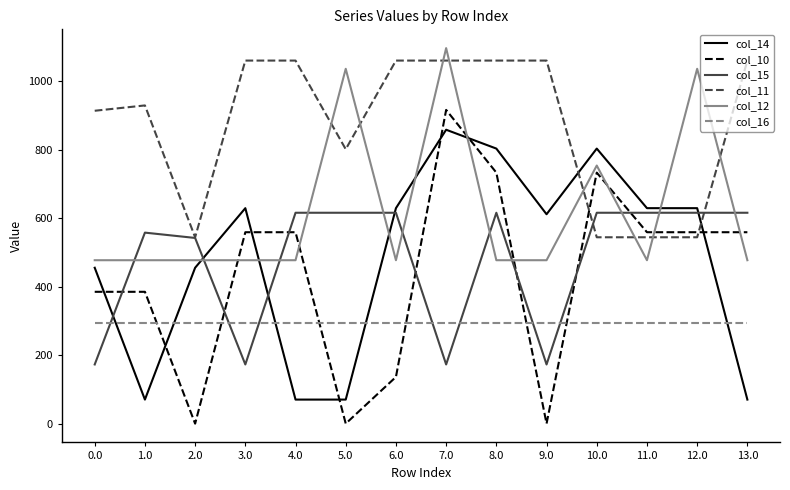

How many series are shown in this chart?

6